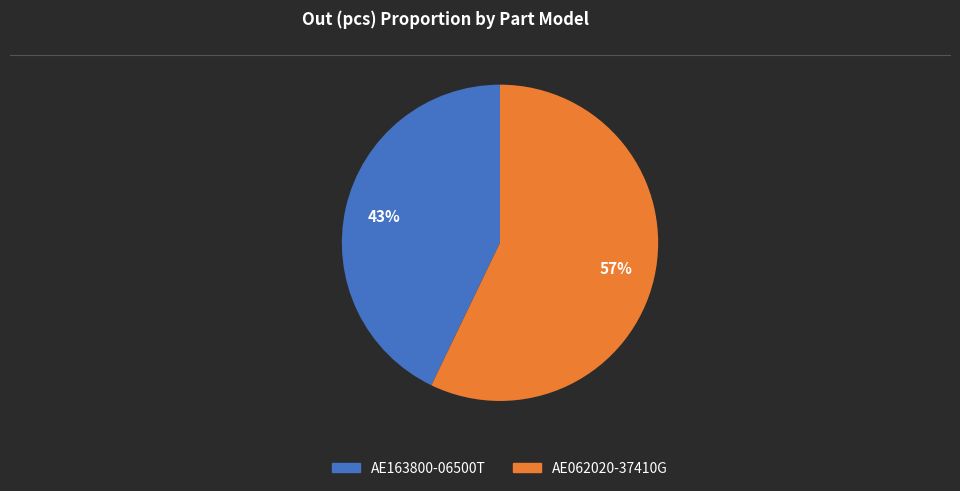

To the nearest percent, what percentage of the pie is AE062020-37410G?

57%